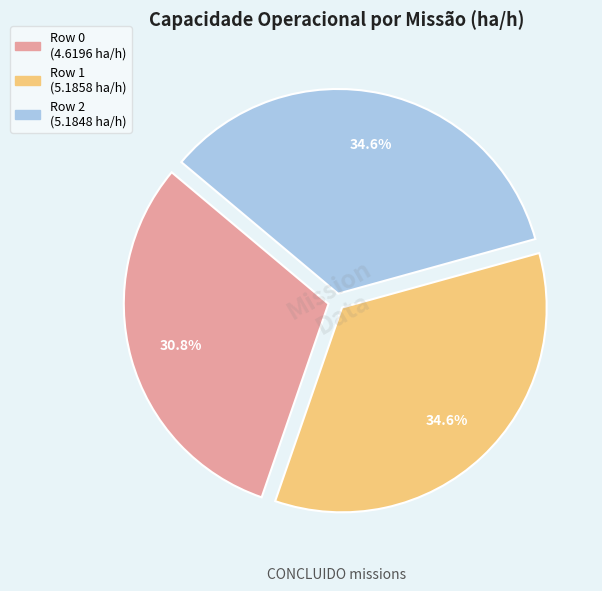

Is the sum of Row 2 and Row 1 greater than half?

Yes